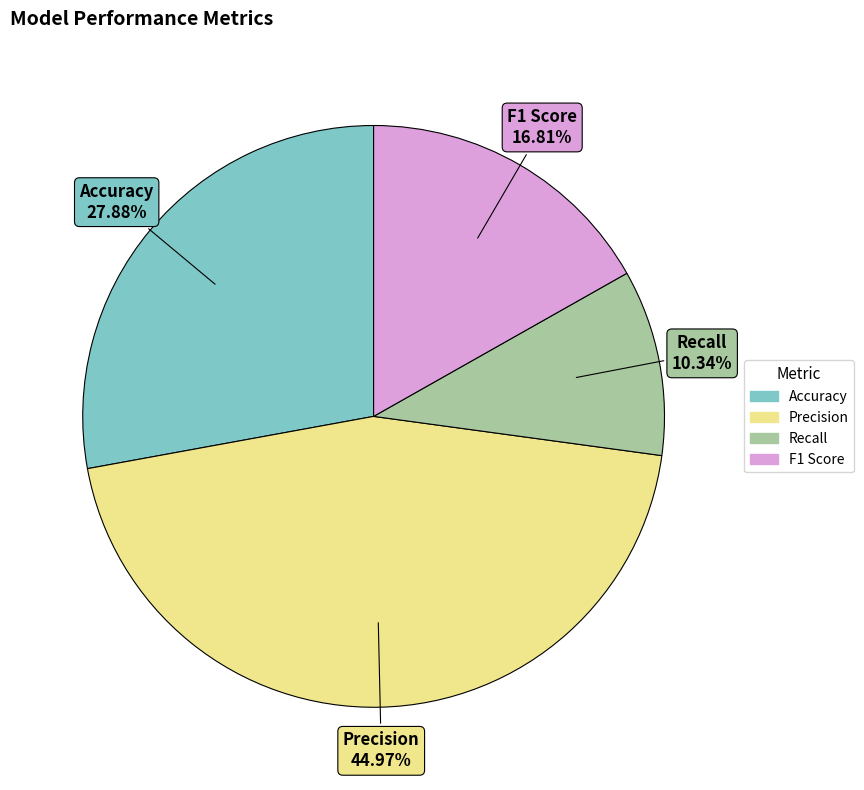

What is the largest slice in the pie chart?

Precision